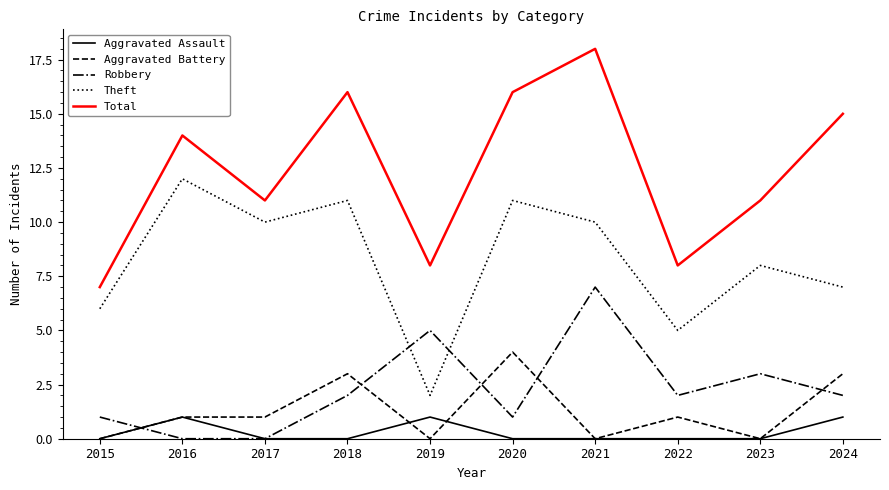

Reading left to right, transcribe all the data shown in this chart.

Aggravated Assault: 2015=0	2016=1	2017=0	2018=0	2019=1	2020=0	2021=0	2022=0	2023=0	2024=1
Aggravated Battery: 2015=0	2016=1	2017=1	2018=3	2019=0	2020=4	2021=0	2022=1	2023=0	2024=3
Robbery: 2015=1	2016=0	2017=0	2018=2	2019=5	2020=1	2021=7	2022=2	2023=3	2024=2
Theft: 2015=6	2016=12	2017=10	2018=11	2019=2	2020=11	2021=10	2022=5	2023=8	2024=7
Total: 2015=7	2016=14	2017=11	2018=16	2019=8	2020=16	2021=18	2022=8	2023=11	2024=15